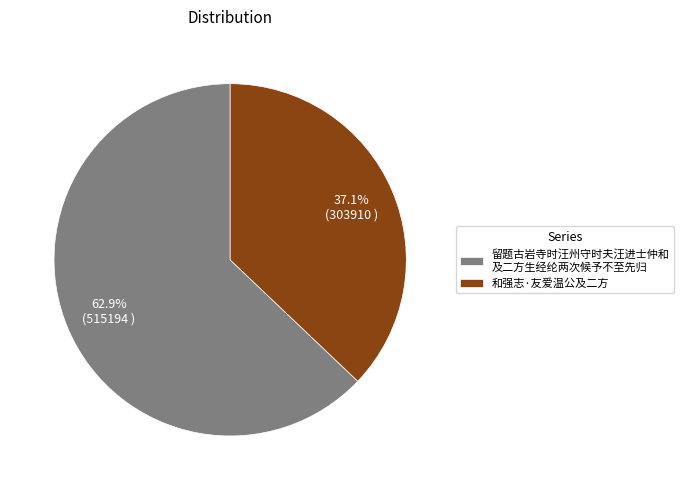

Which category has the biggest portion of the pie?

留题古岩寺时汪州守时夫汪进士仲和 及二方生经纶两次候予不至先归